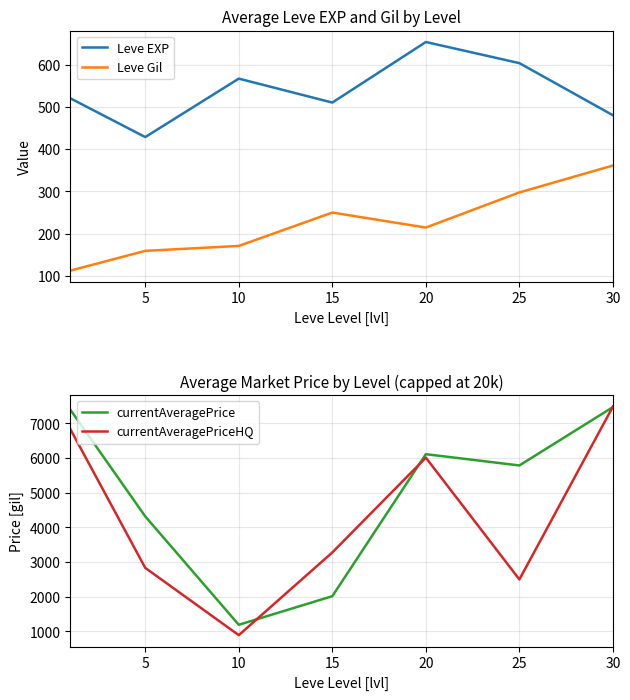

True or false: Leve EXP has a value of 653.3 at 20.

True